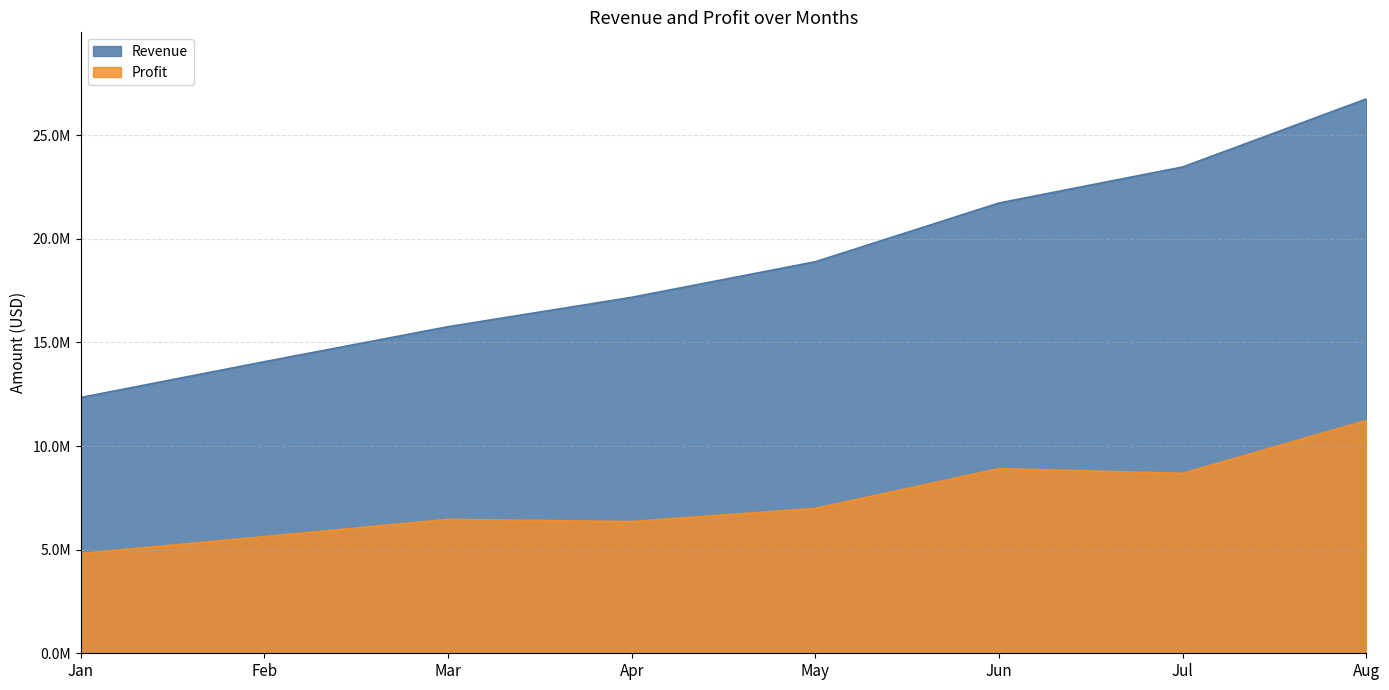

How many lines are shown in the chart?

2